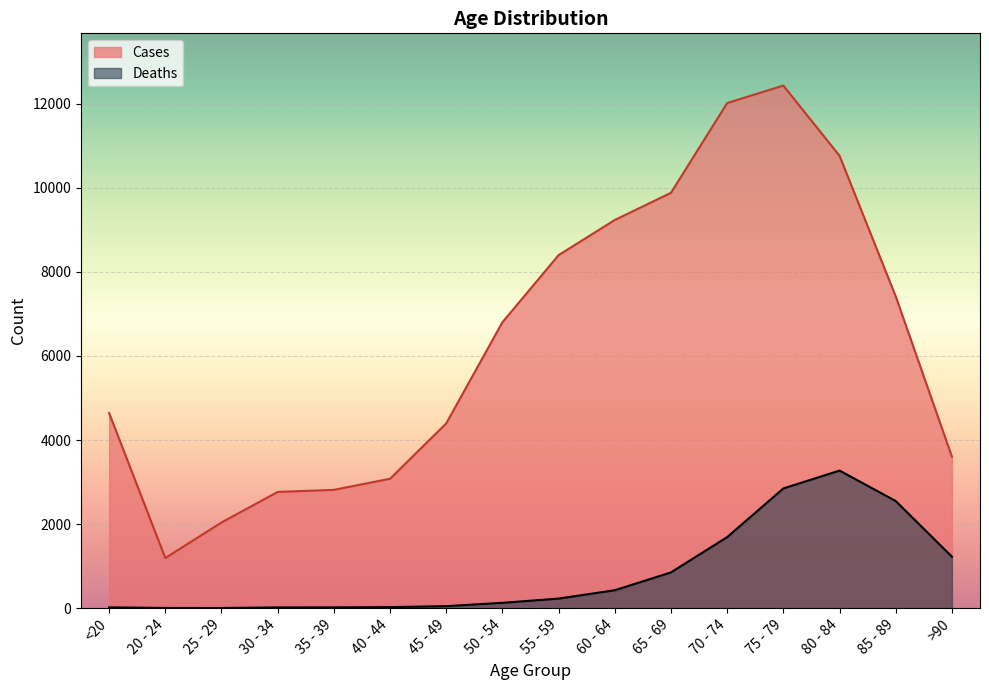

What is the difference between the maximum and minimum values in the Cases series?

11243